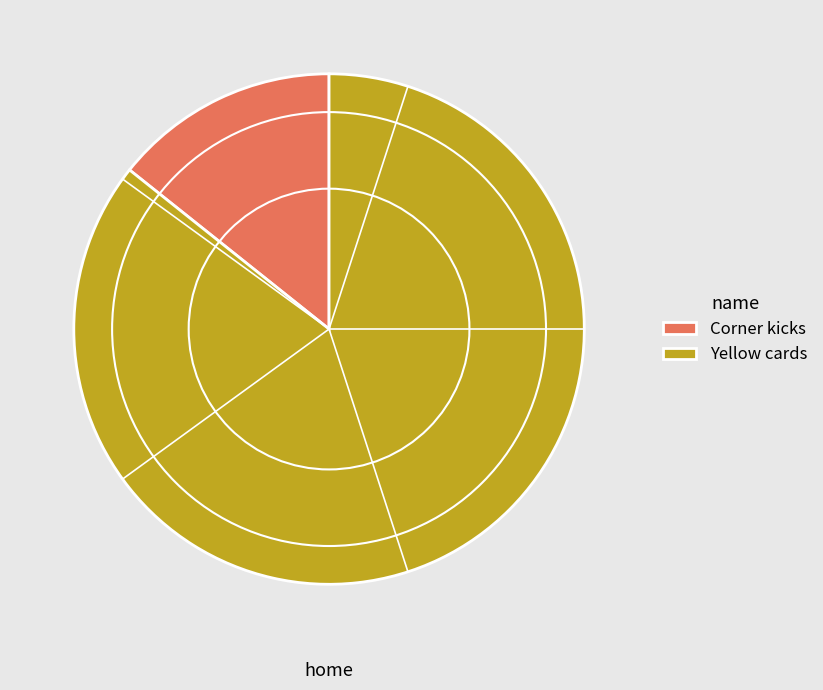

Combined, do Corner kicks and Yellow cards account for over 50%?

Yes